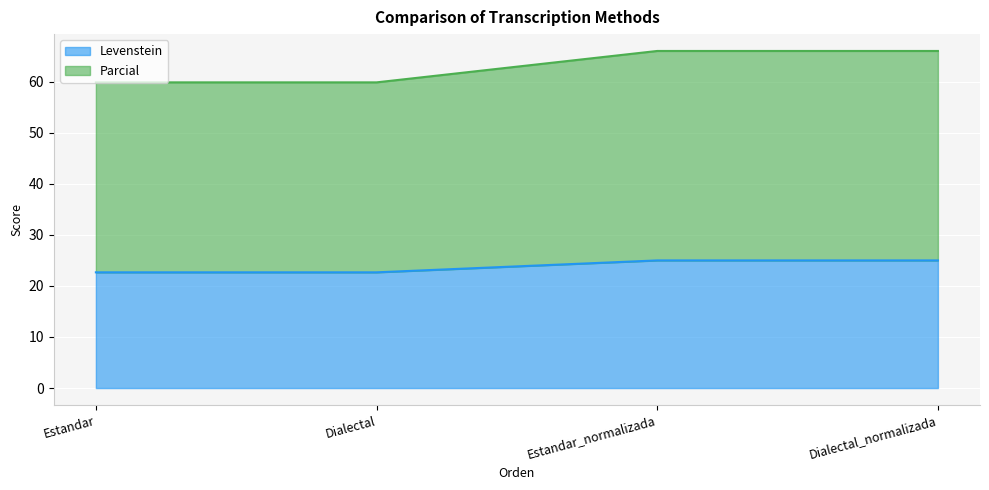

Between Dialectal and Dialectal_normalizada, which series saw the biggest shift?

Parcial